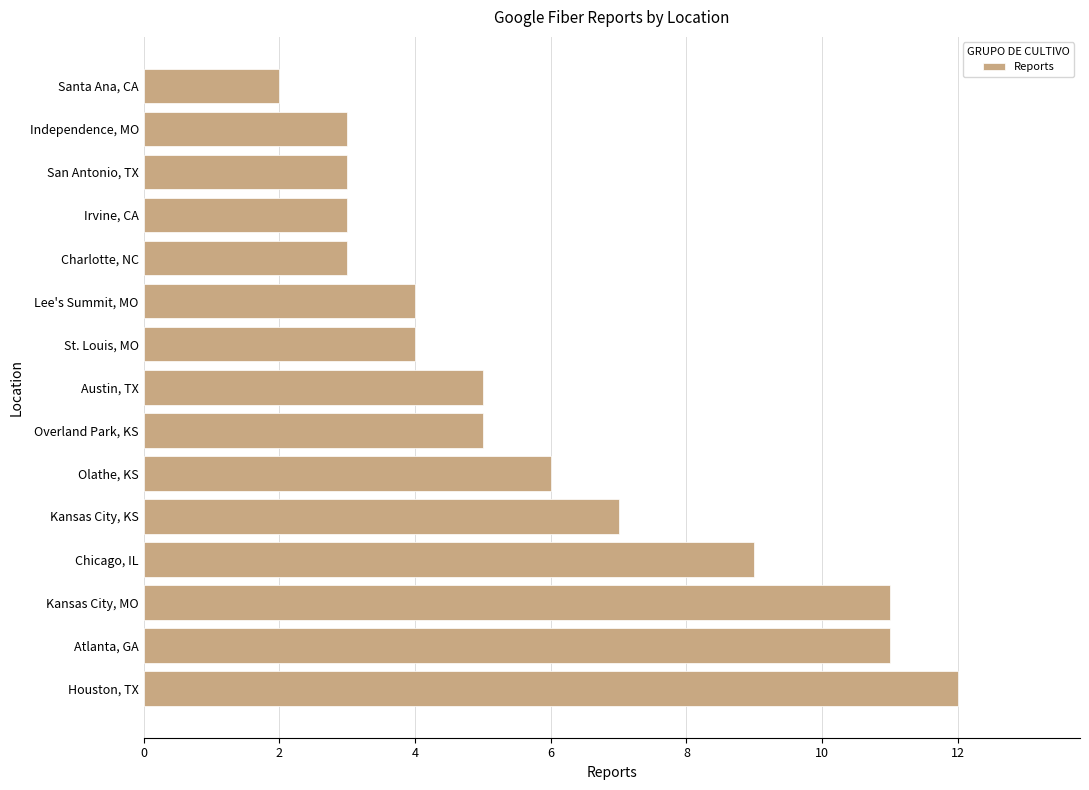

Between Charlotte, NC and Kansas City, MO, which is larger?

Kansas City, MO